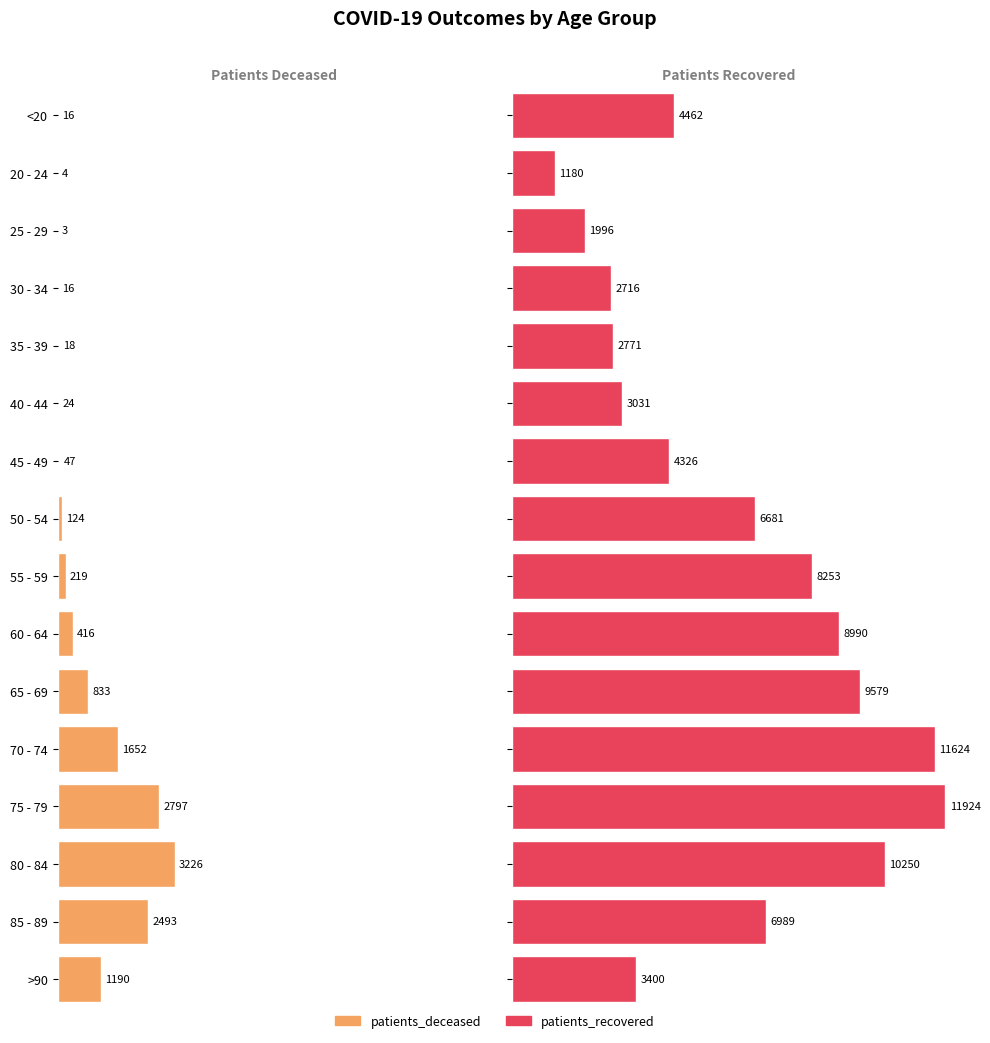

What is the difference between the highest and lowest values at 80 - 84?

7024